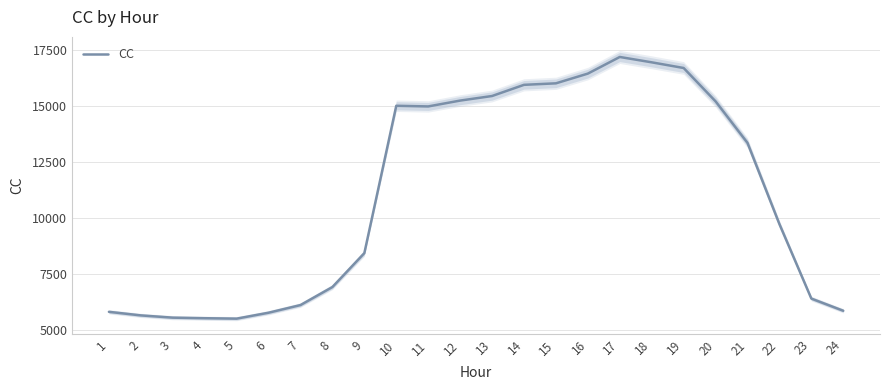

Rank the categories by value from highest to lowest.

17, 18, 19, 16, 15, 14, 13, 12, 20, 10, 11, 21, 22, 9, 8, 23, 7, 24, 1, 6, 2, 3, 4, 5